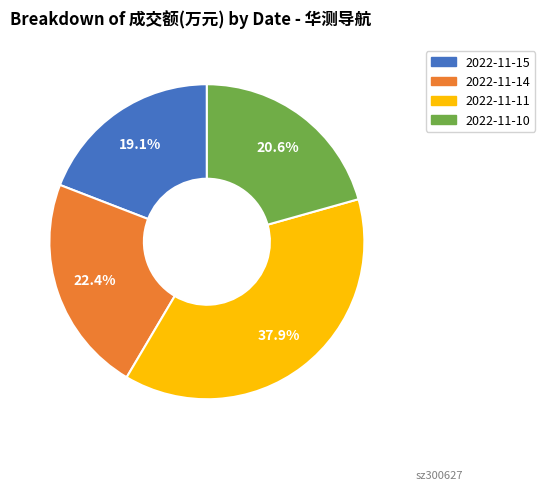

How many segments does this pie chart have?

4